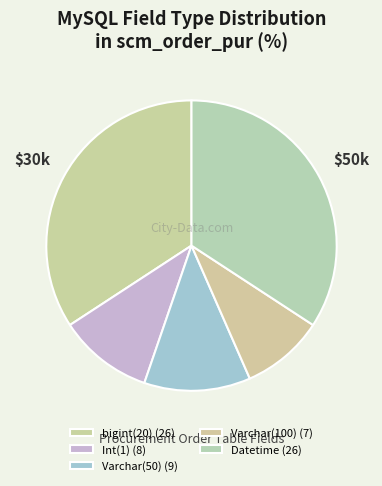

How many segments does this pie chart have?

5